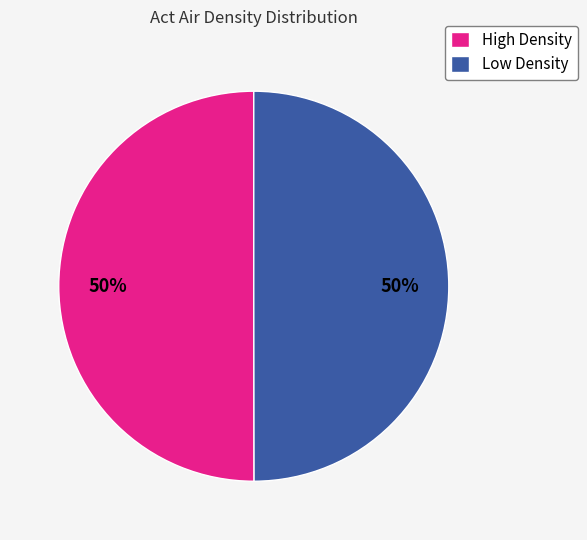

How many segments does this pie chart have?

2